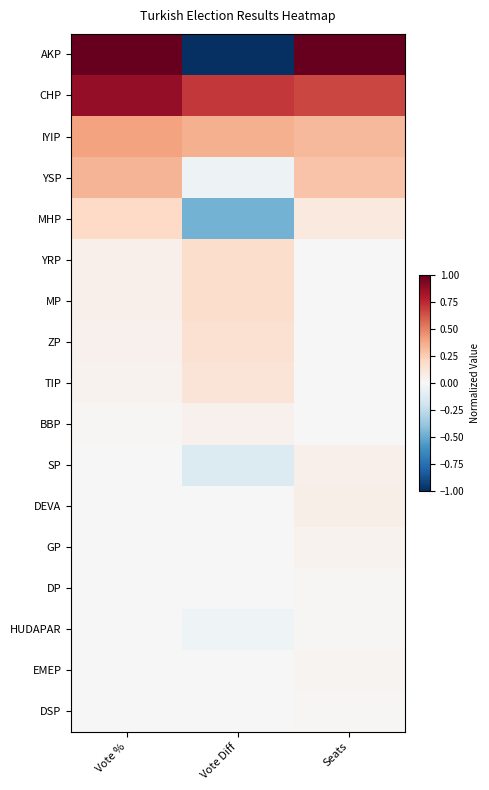

At which category is the sum across all series the highest?

Vote %